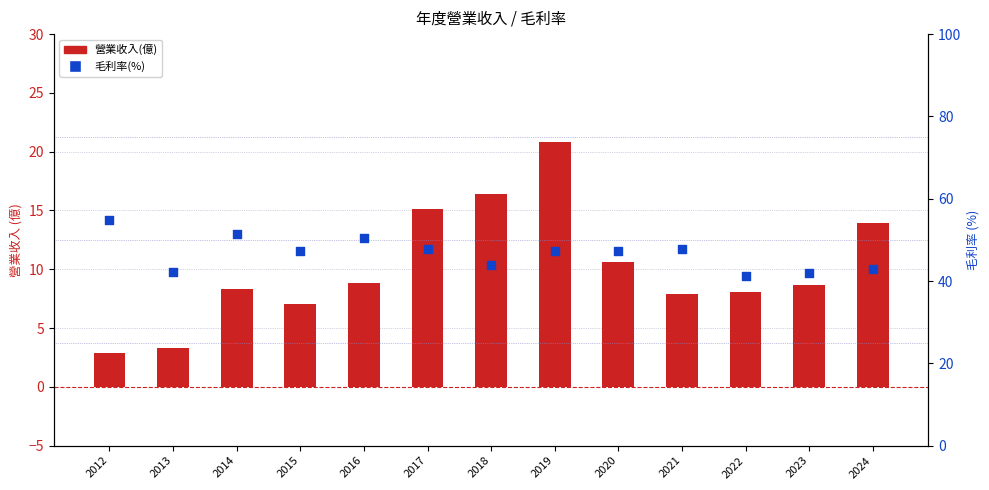

Is the value of 毛利率(%) at 2014 greater than the value of 營業收入(億) at 2021?

Yes